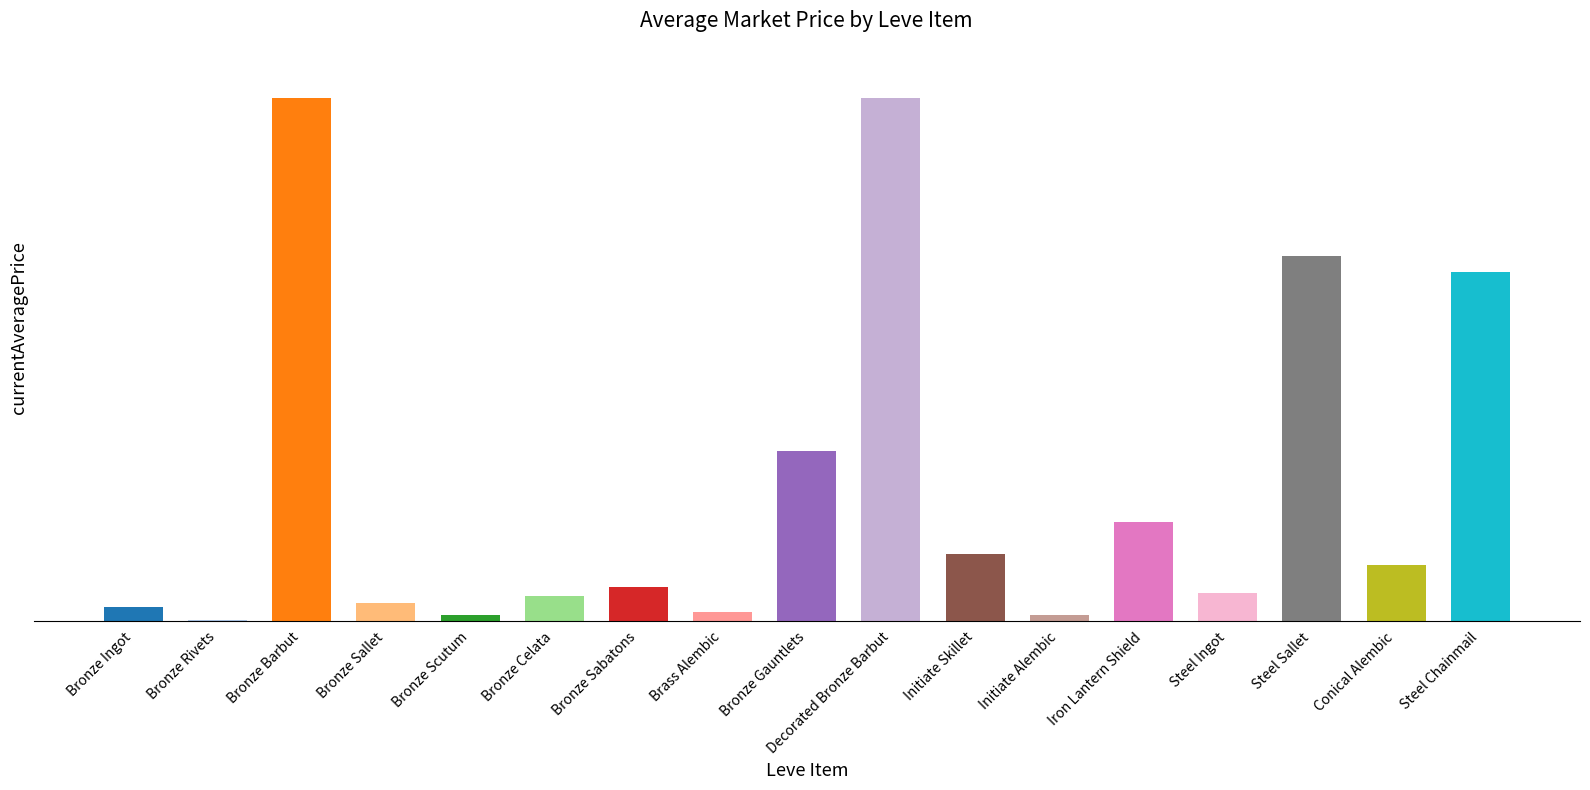

True or false: the data shows 13251.3 at Bronze Barbut.

False